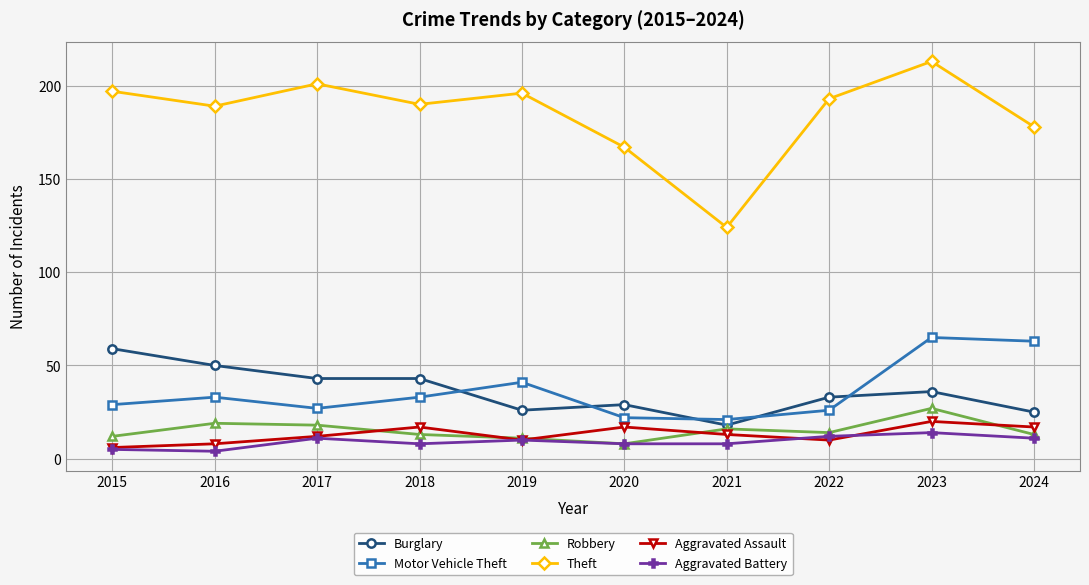

What is the spread (max minus min) of values at 2020?

159